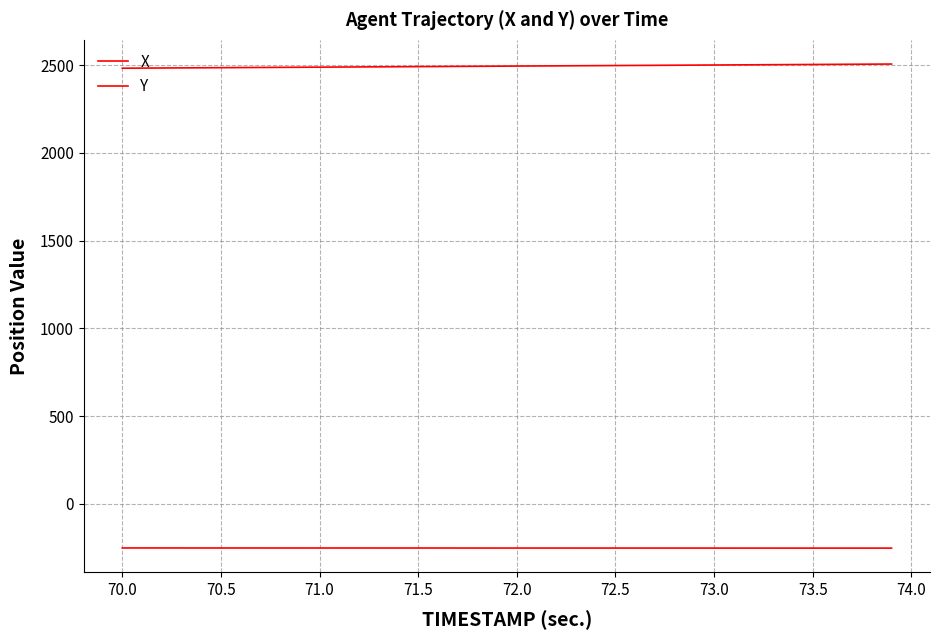

Does the chart display data point markers on the line(s)?

No